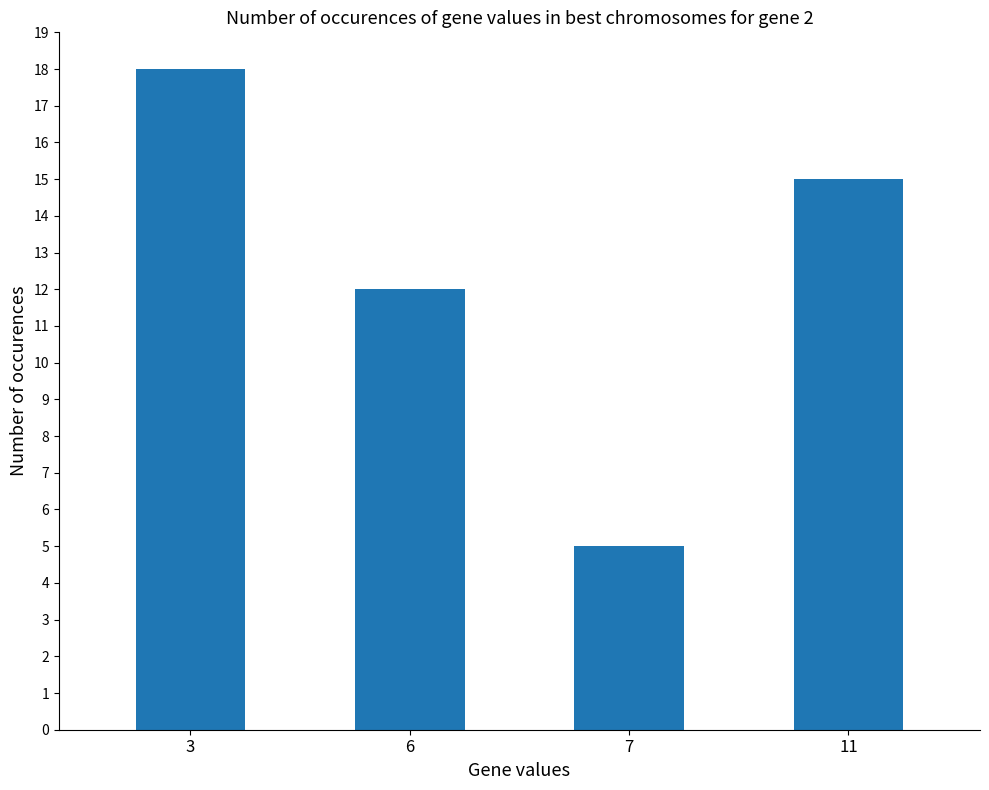

At which category does the chart reach its peak across all series?

3